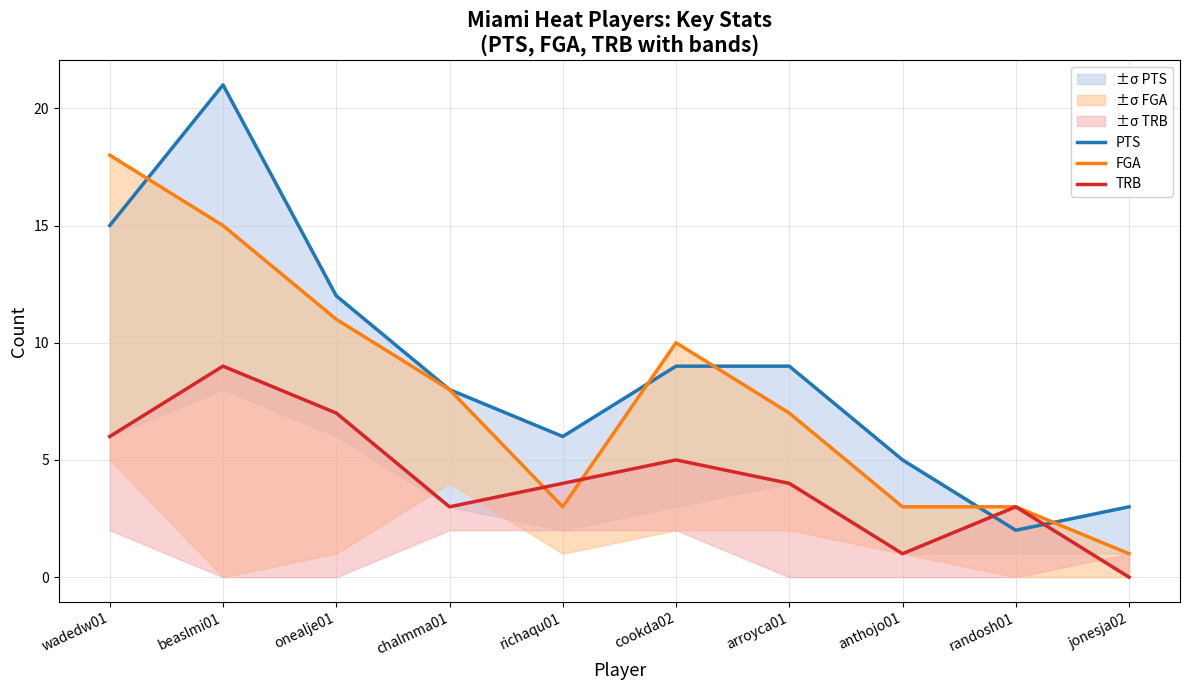

Rank the categories by PTS value from lowest to highest.

randosh01, jonesja02, anthojo01, richaqu01, chalmma01, cookda02, arroyca01, onealje01, wadedw01, beaslmi01